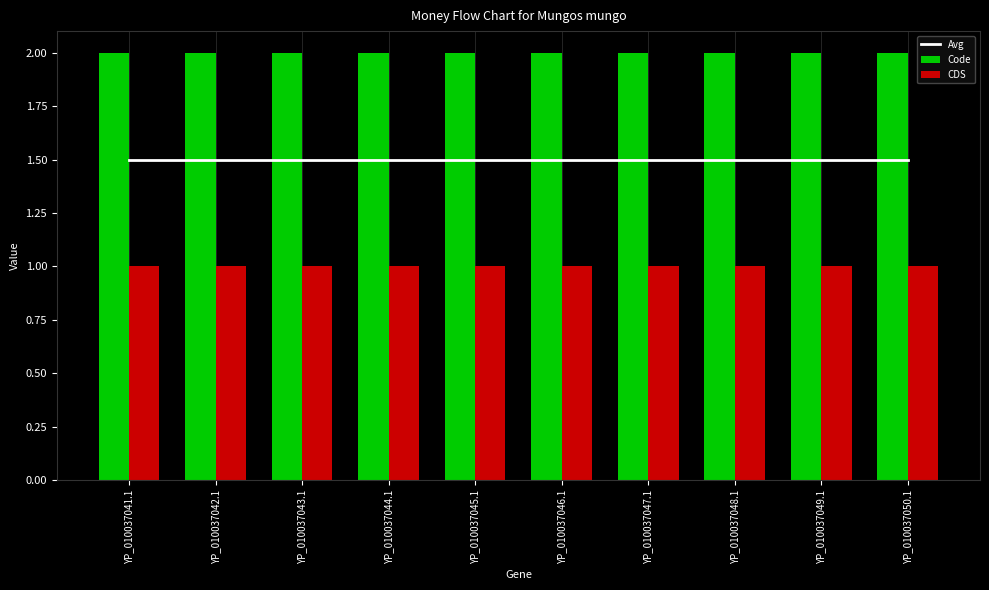

True or false: CDS has a value of 1.0 at YP_010037048.1.

True